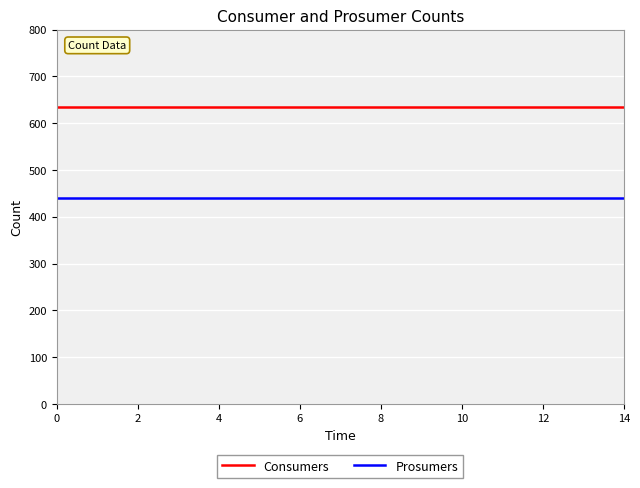

What is the lowest value of the Prosumers series?

440